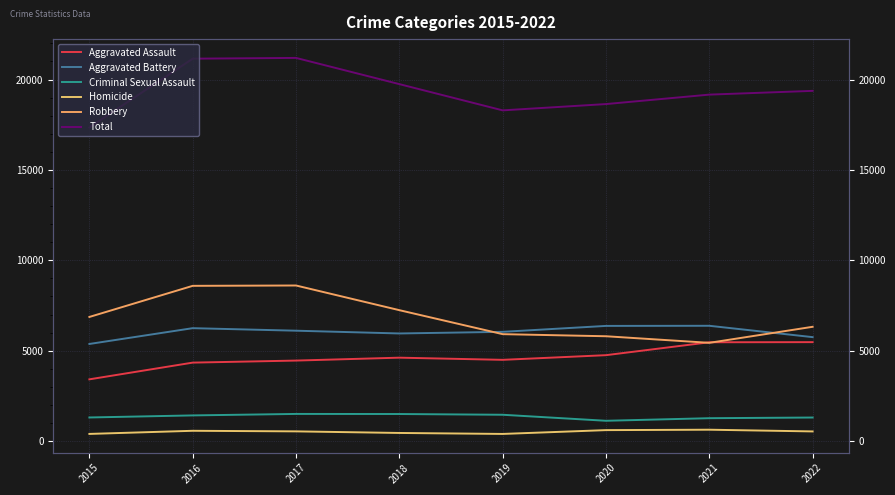

Between 2019 and 2018, which is larger?

2018